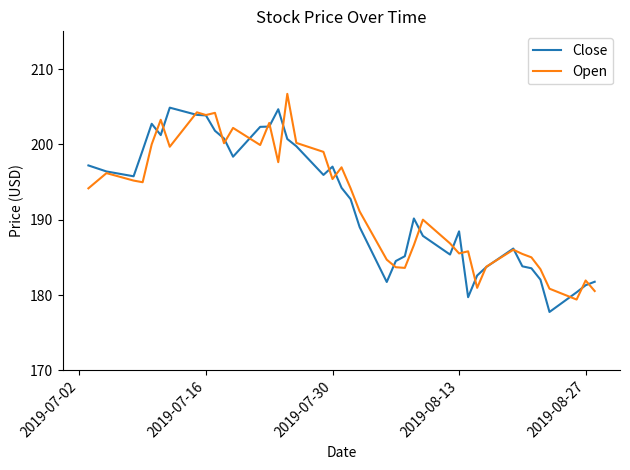

How many lines are shown in the chart?

2